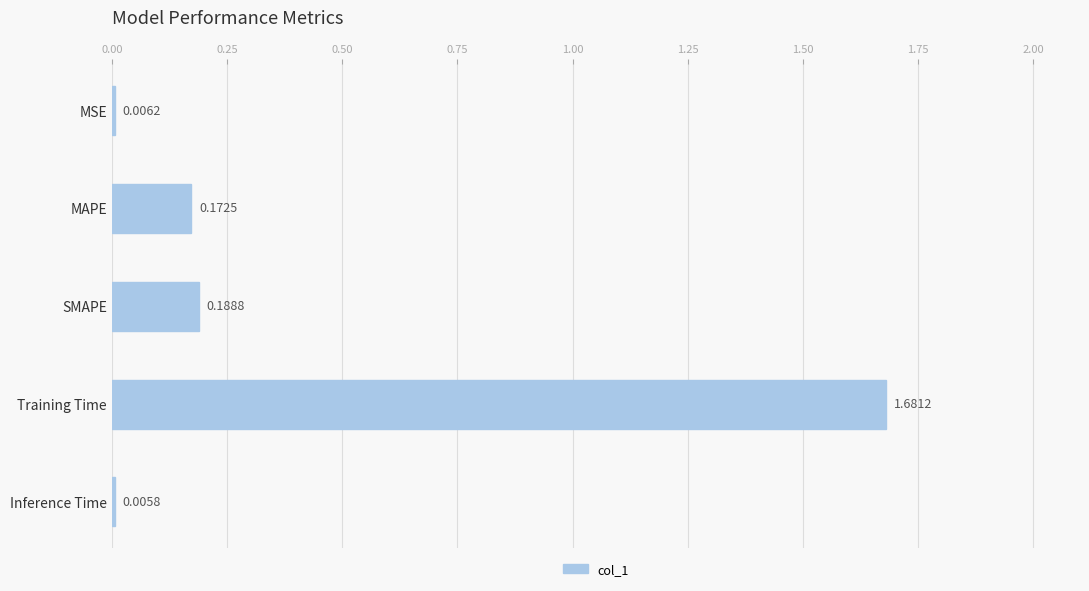

Are the bars horizontal?

Yes